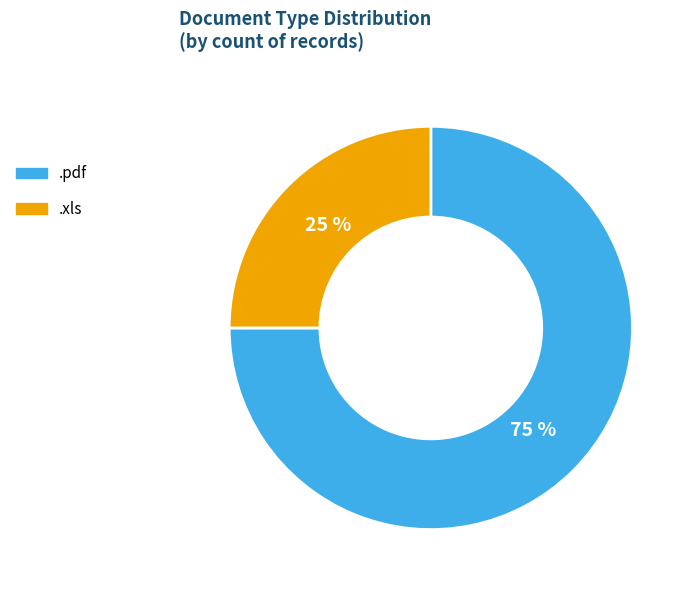

Is there any slice that represents more than half of the pie?

Yes